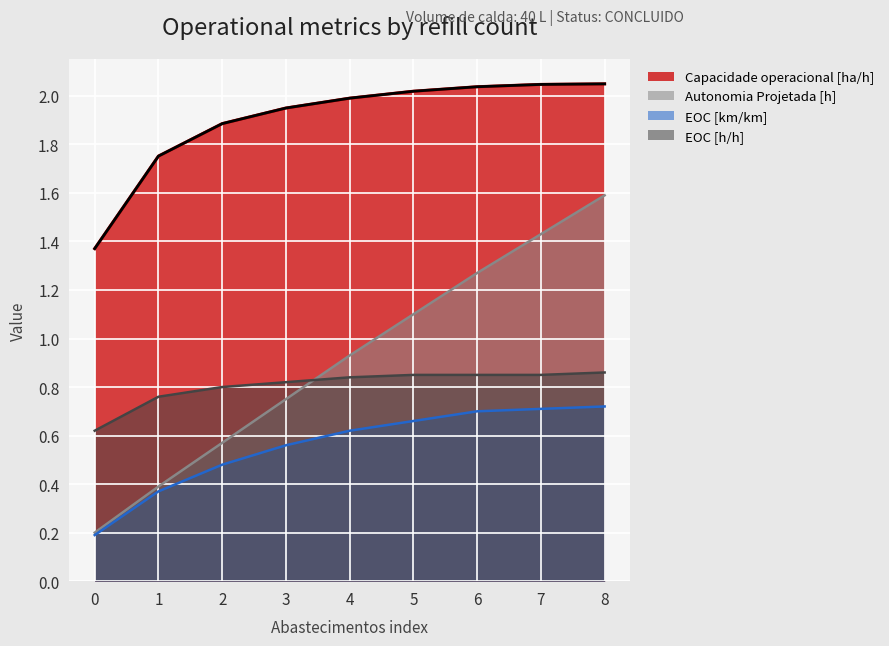

What is the highest value of the EOC [h/h] series?

0.9